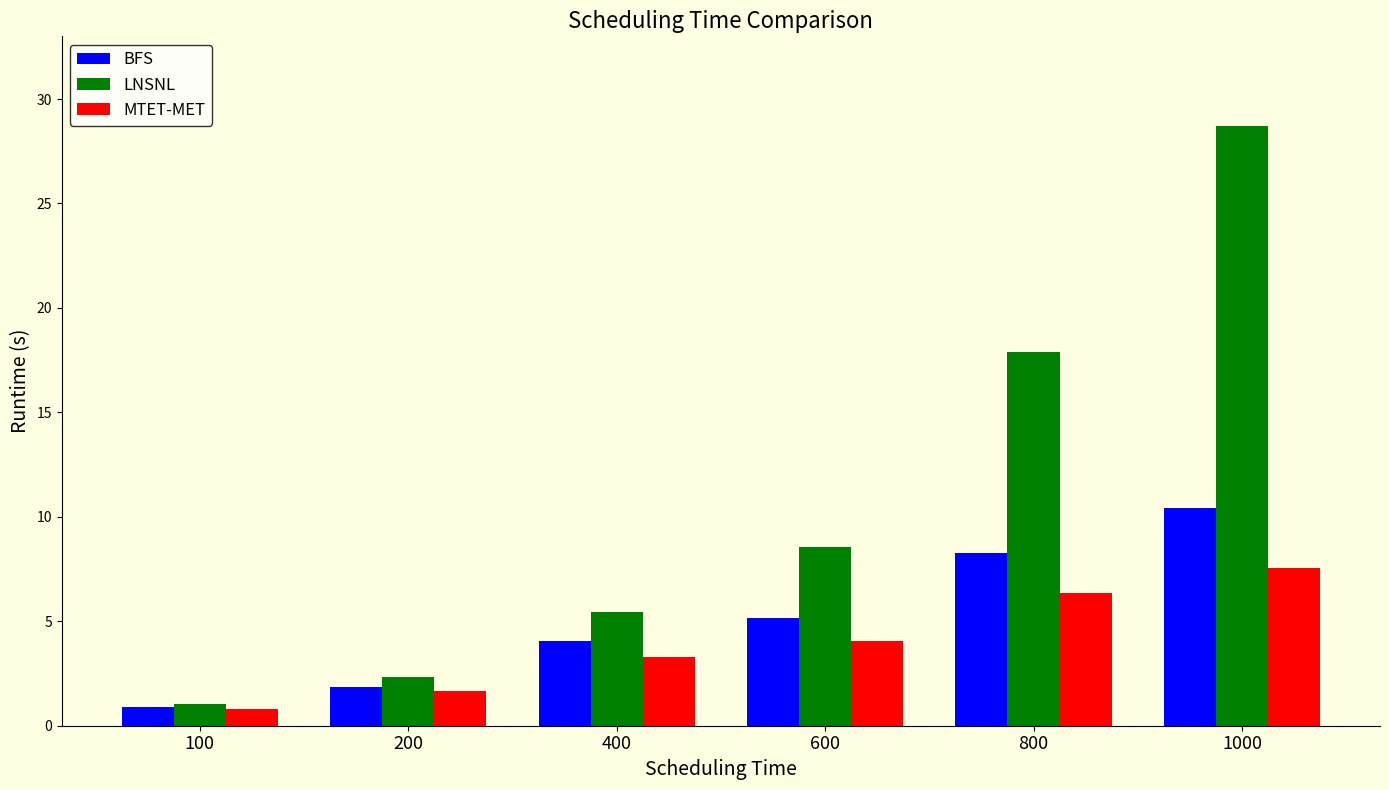

What is the difference between the second highest and minimum values in the LNSNL series?

16.9